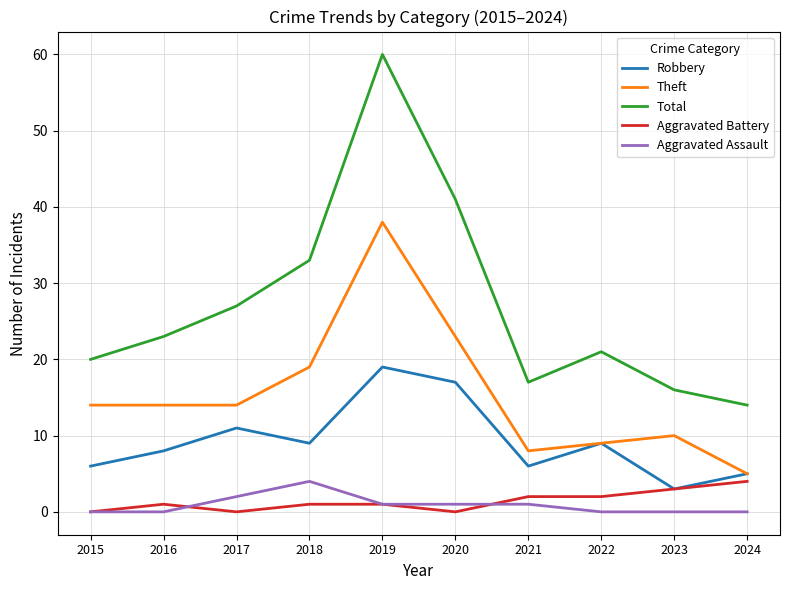

How many categories are shown in the chart?

10